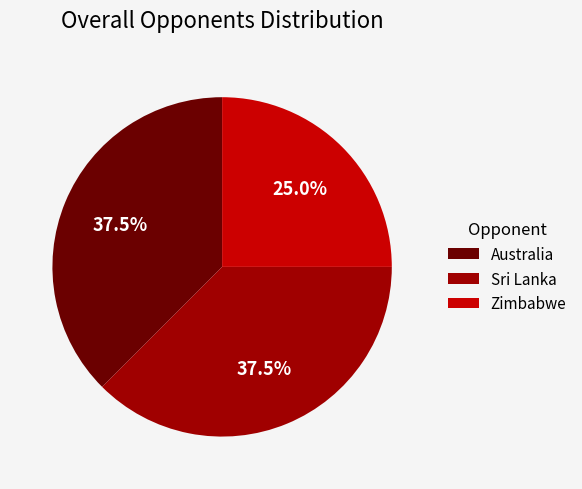

Which slice is the smallest?

Zimbabwe